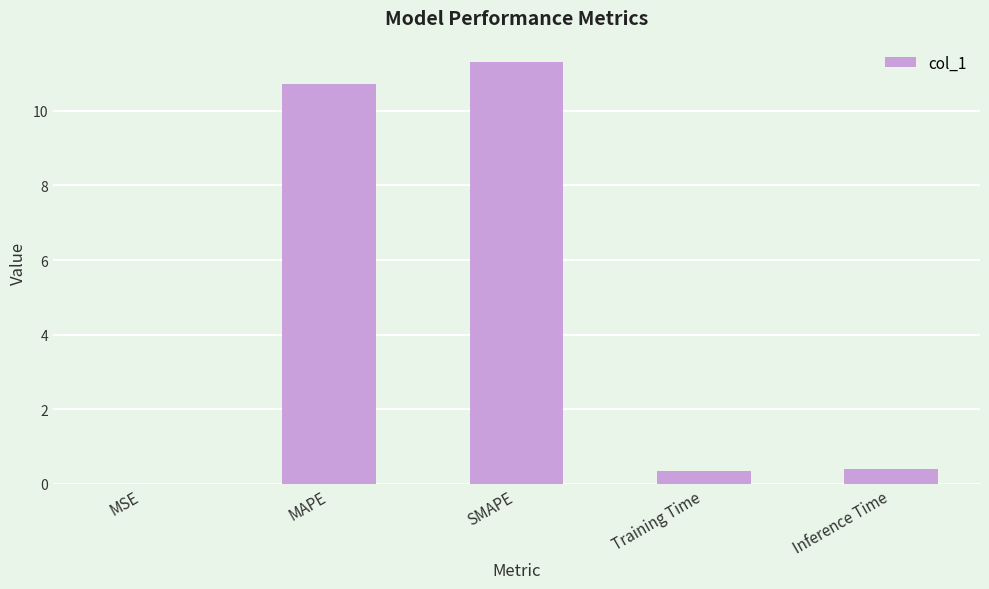

True or false: the data shows 0.4 at Inference Time.

True